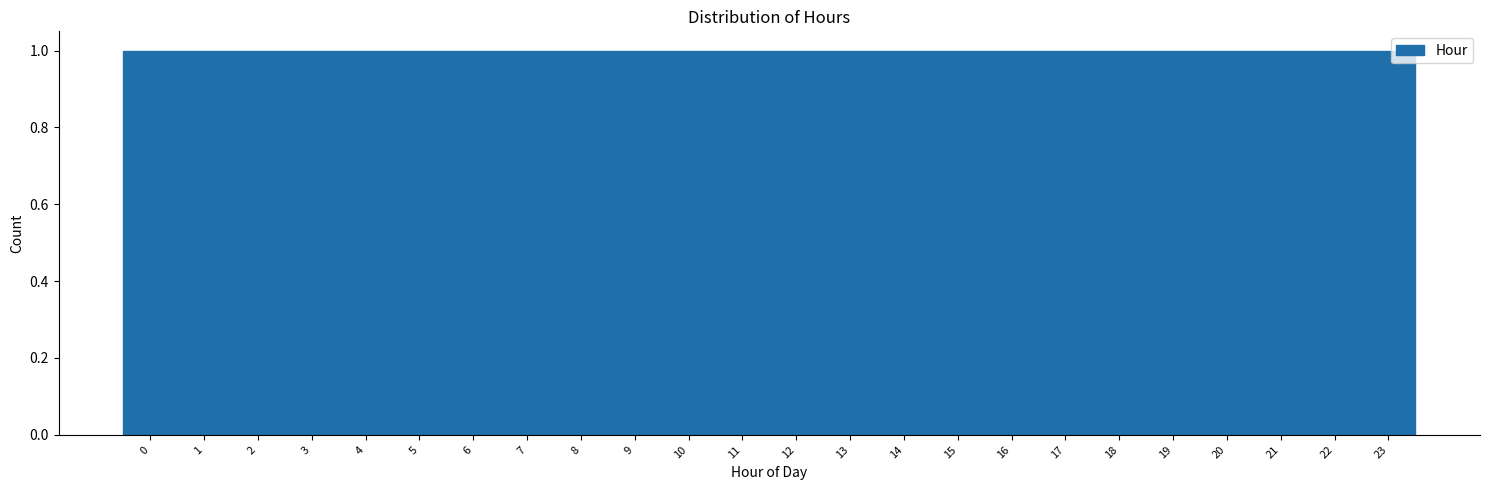

What is the height of the bar covering 21.5 to 22.5 on the x-axis? The values are not printed on the chart, so give them approximately, as read against the axis.

1